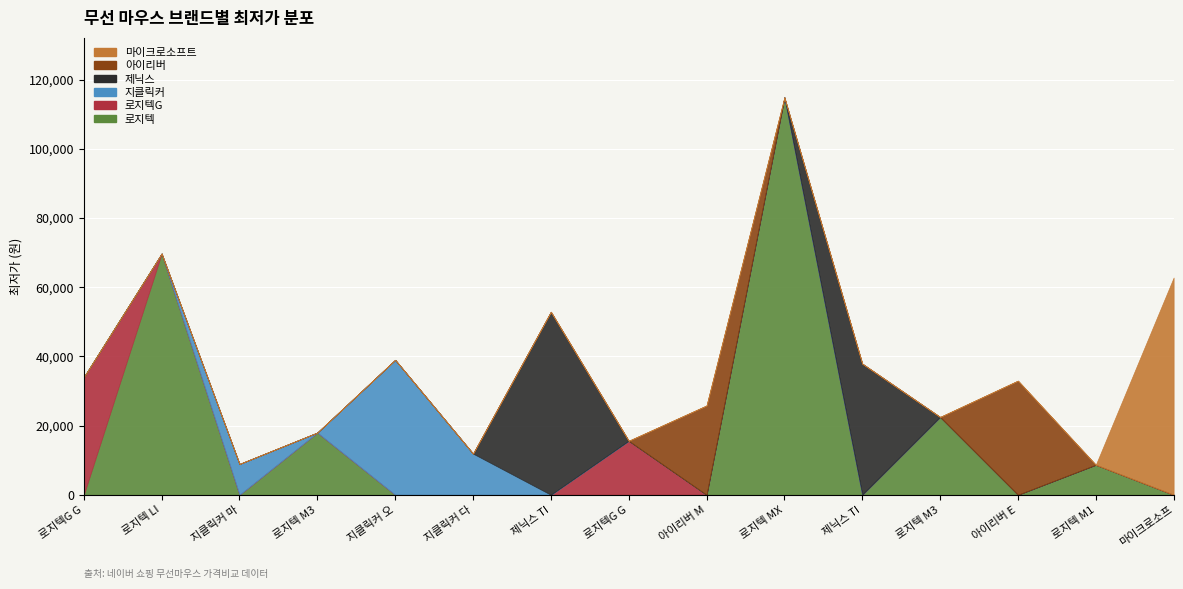

Which label corresponds to the largest value in the chart?

로지텍 MX MASTER 3S